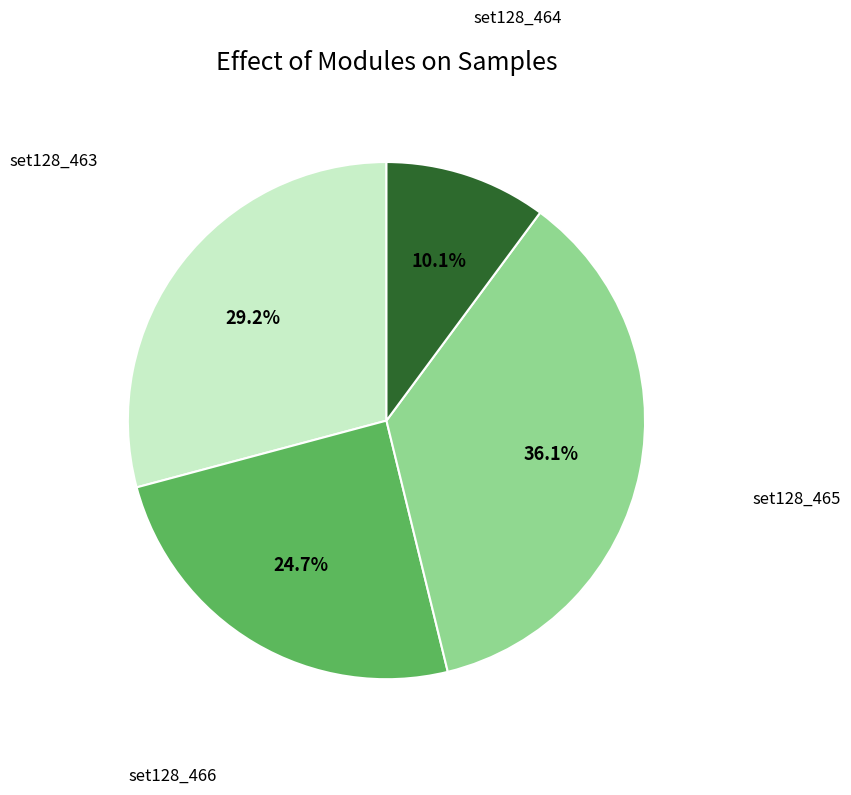

Is there any slice that represents more than half of the pie?

No